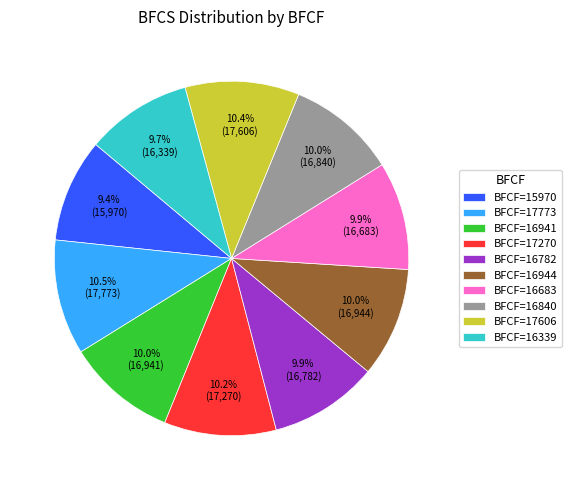

Do BFCF=17270 and BFCF=17773 together represent more than half of the pie?

No